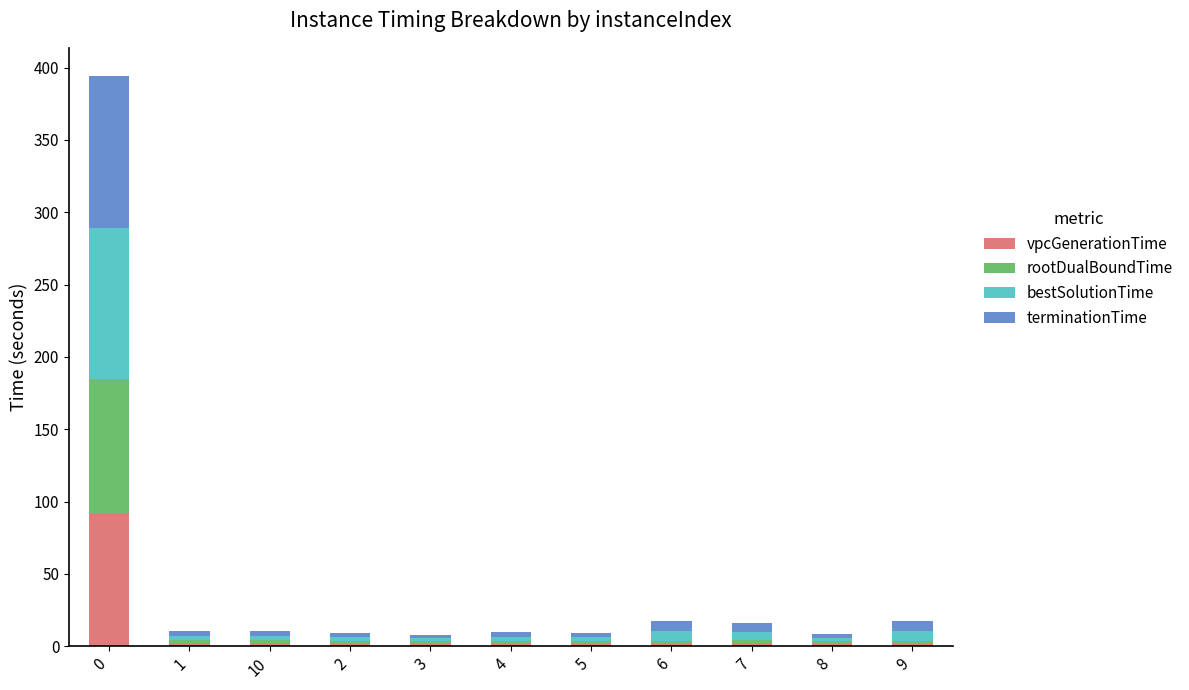

What is the maximum value for vpcGenerationTime?

91.9